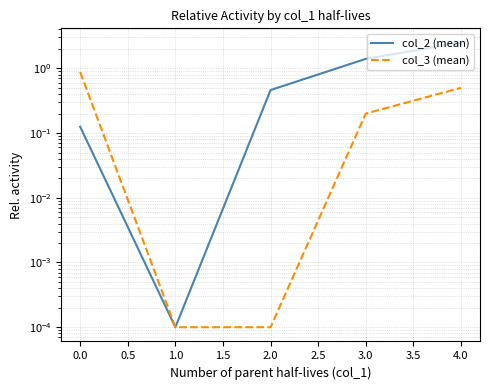

Reading left to right, list all the values displayed in this chart.

col_2 (mean): 0.1	0.0	0.5	1.4	2.5
col_3 (mean): 0.9	0.0	0.0	0.2	0.5